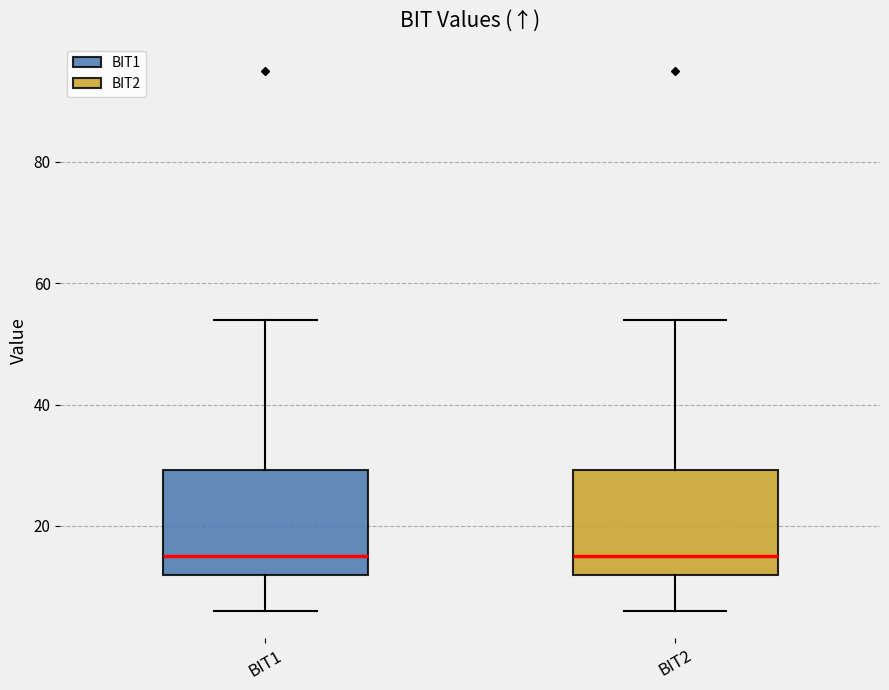

Where is the lower edge of the box for BIT1 on the y-axis? The values are not printed on the chart, so give them approximately, as read against the axis.

12